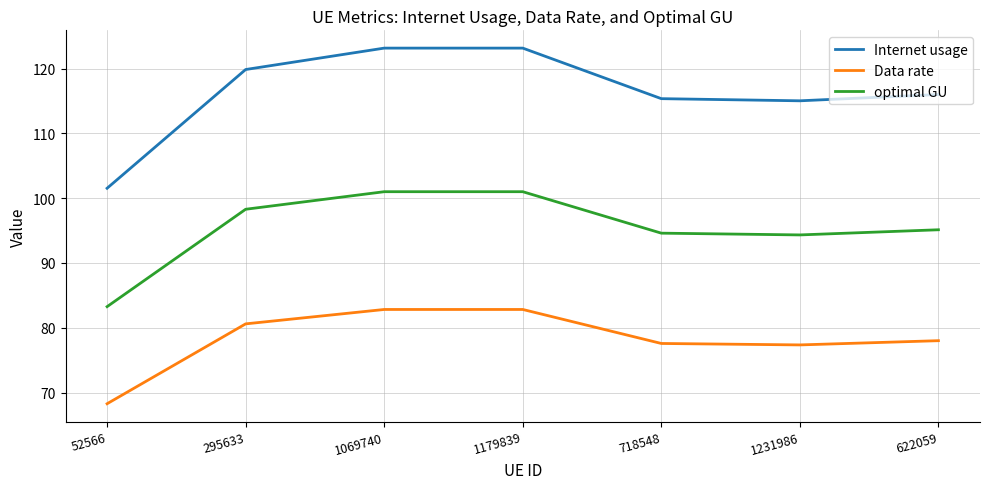

What position from the left is 1179839?

4